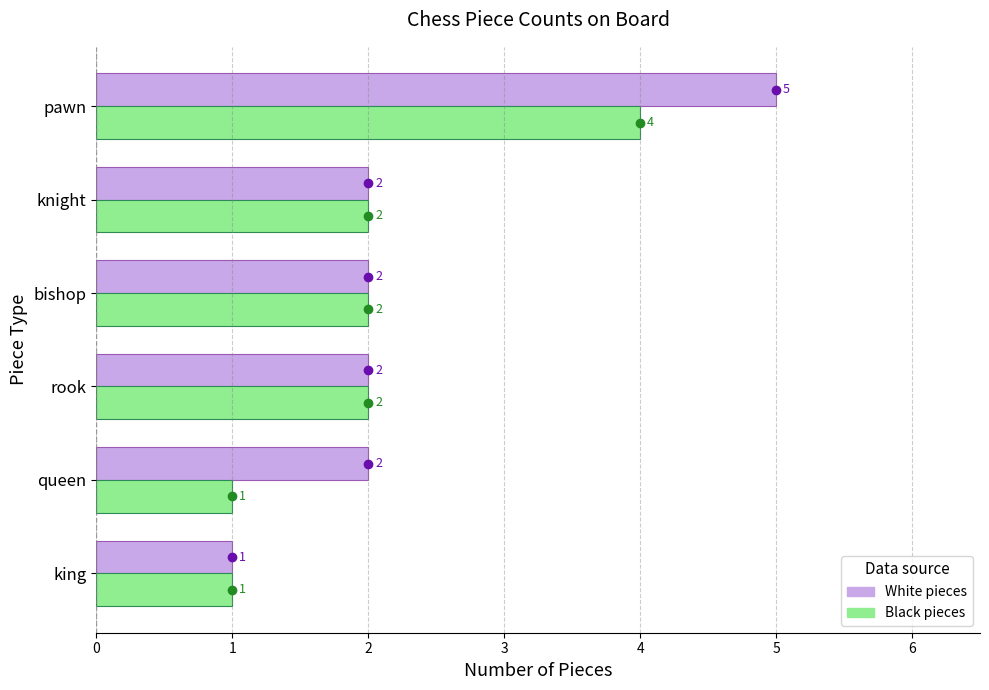

List the series in order of their overall mean, lowest first.

Black pieces, White pieces